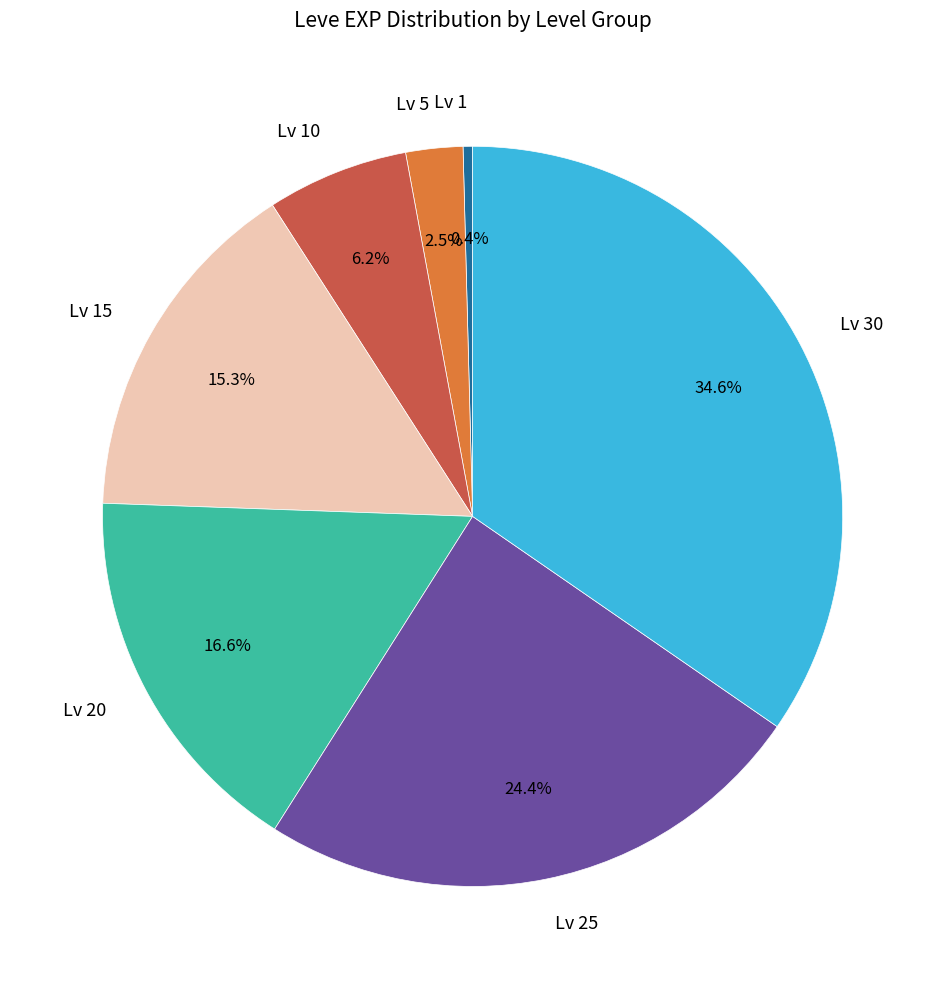

What portion of the pie excludes Lv 20?

83.4%